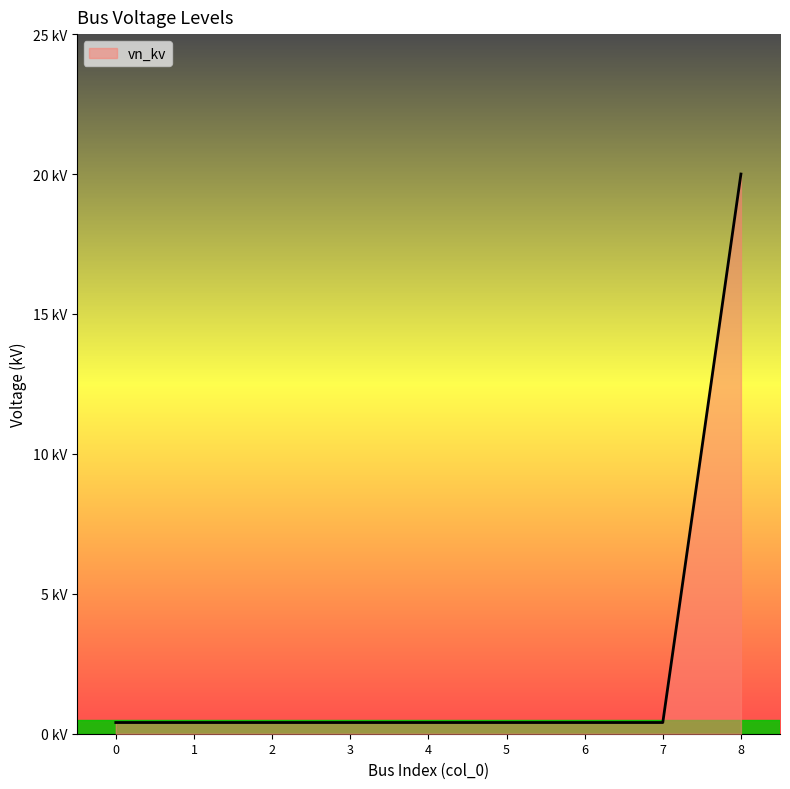

What value does the data have at 1?

0.4